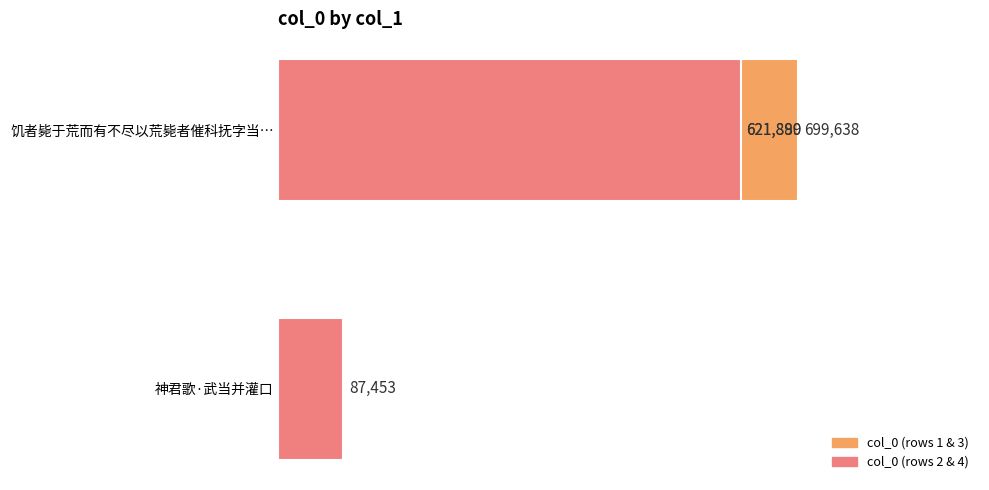

What is the value of the 1st bar from the left?

621889